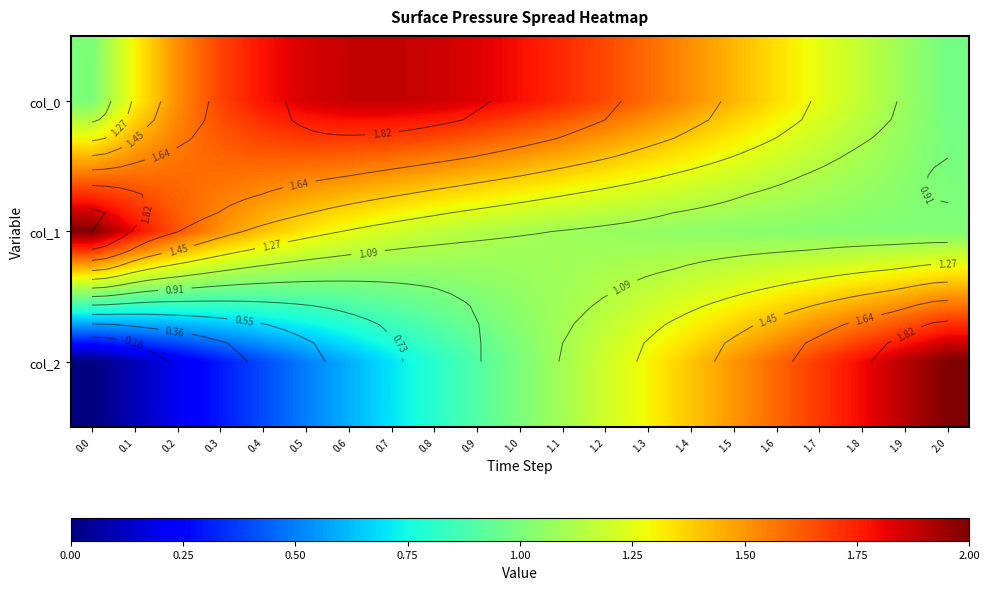

Which series changed the most between 0.3 and 1.2?

col_2